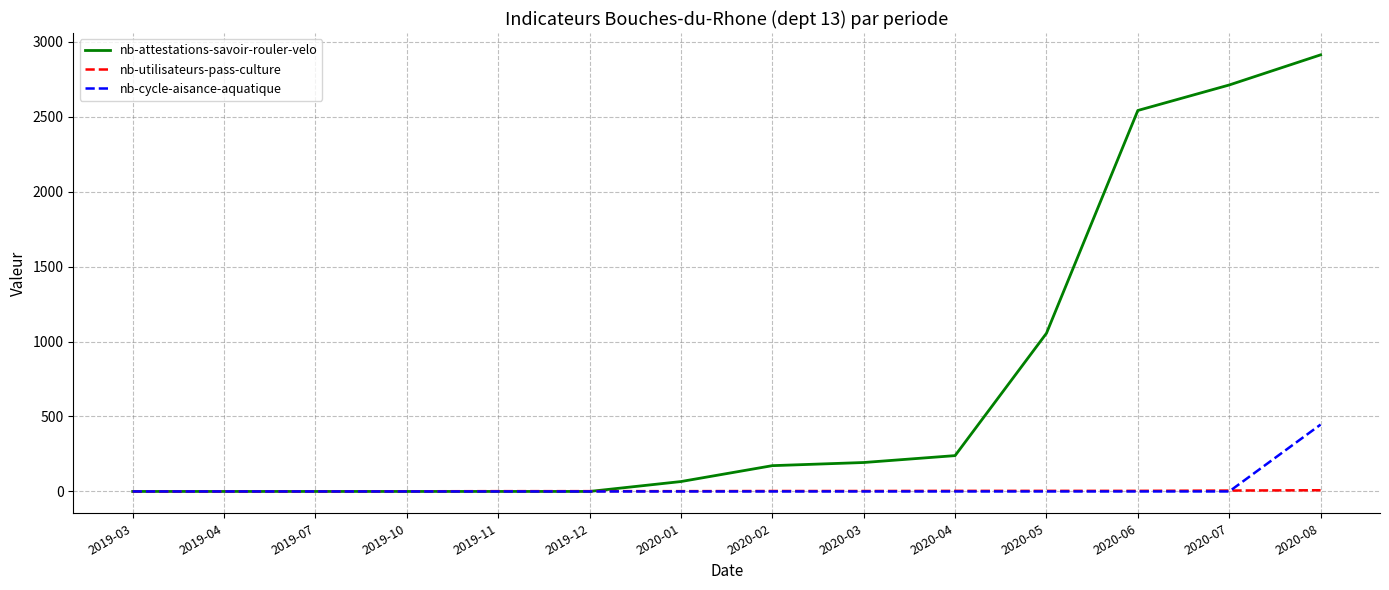

Does the chart have visible grid lines?

Yes